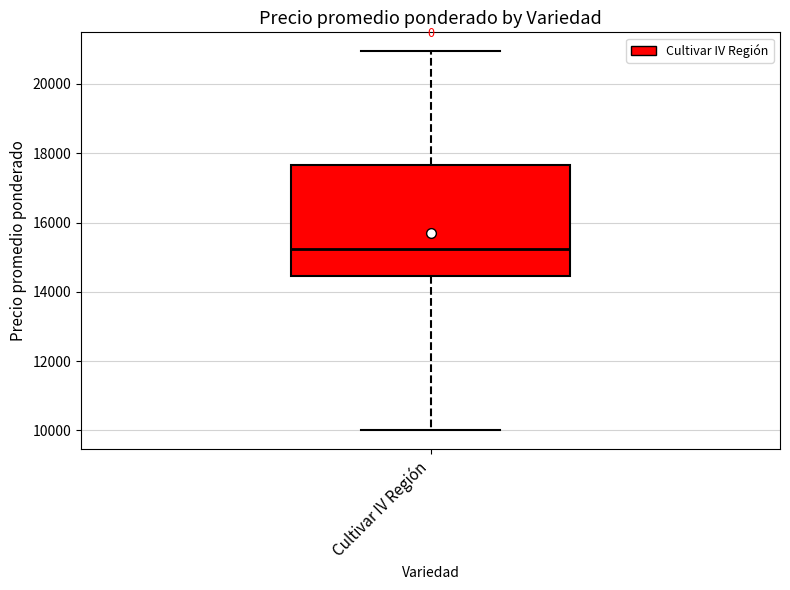

Read this box plot against the y-axis: the position of the median line, the range covered by the box, and the ends of both whiskers. The values are not printed on the chart, so give them approximately, as read against the axis.

median 15200, box 14400 to 17600, whiskers 10000 to 21000